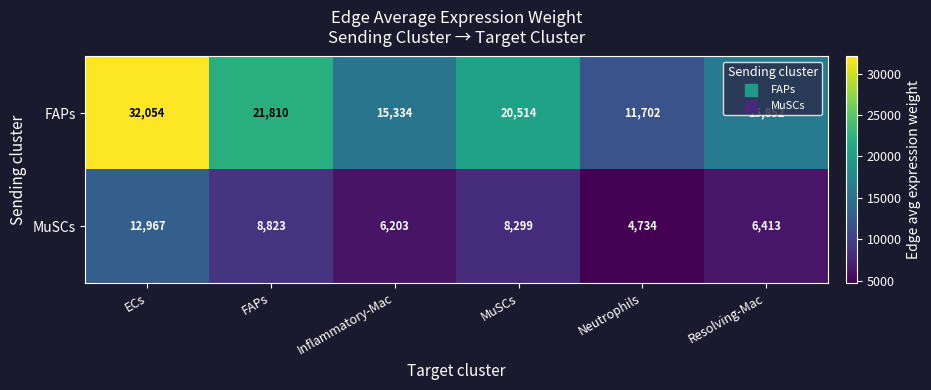

At FAPs, list the series in order from smallest to largest.

MuSCs, FAPs